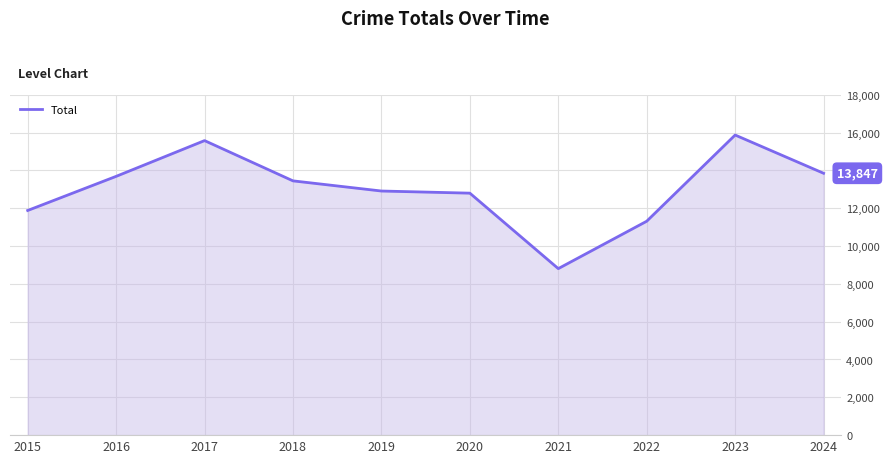

Where does the data first go above 13445?

2016